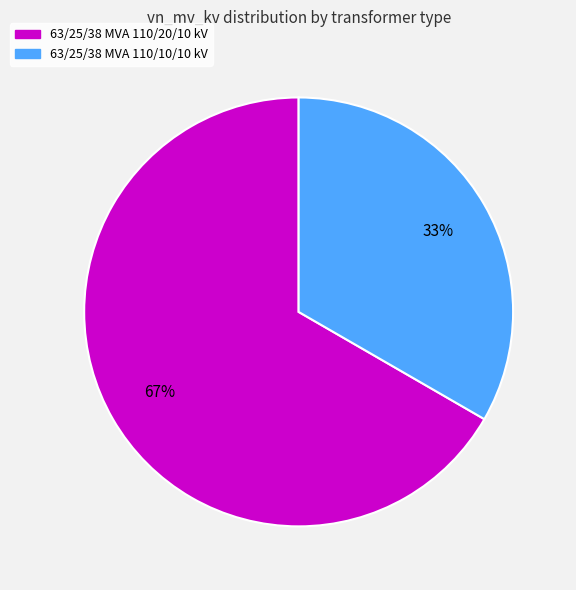

To the nearest percent, what is the combined percentage of 63/25/38 MVA 110/10/10 kV and 63/25/38 MVA 110/20/10 kV?

100%